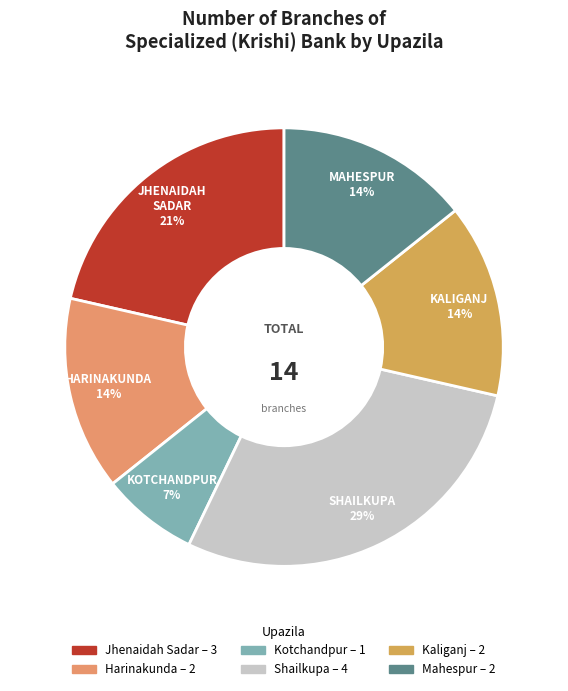

What is the smallest slice in the pie chart?

Kotchandpur